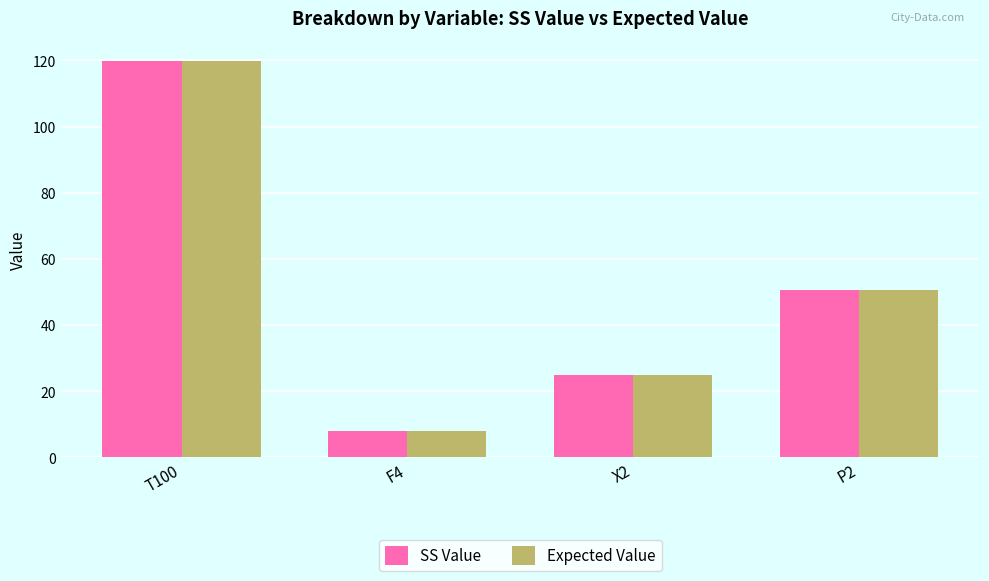

What is the minimum value shown in the chart?

8.0